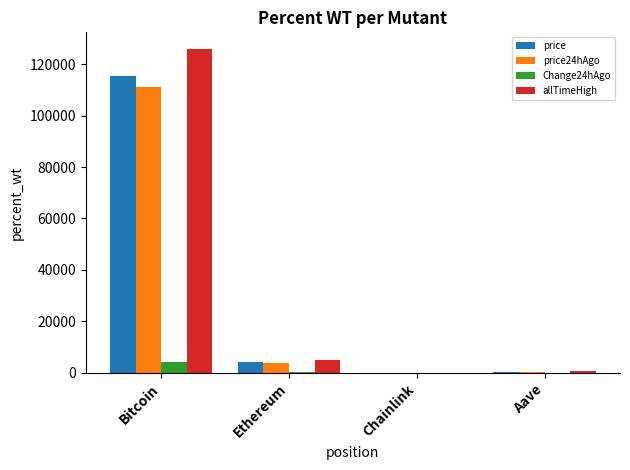

How many categories are shown in the chart?

4